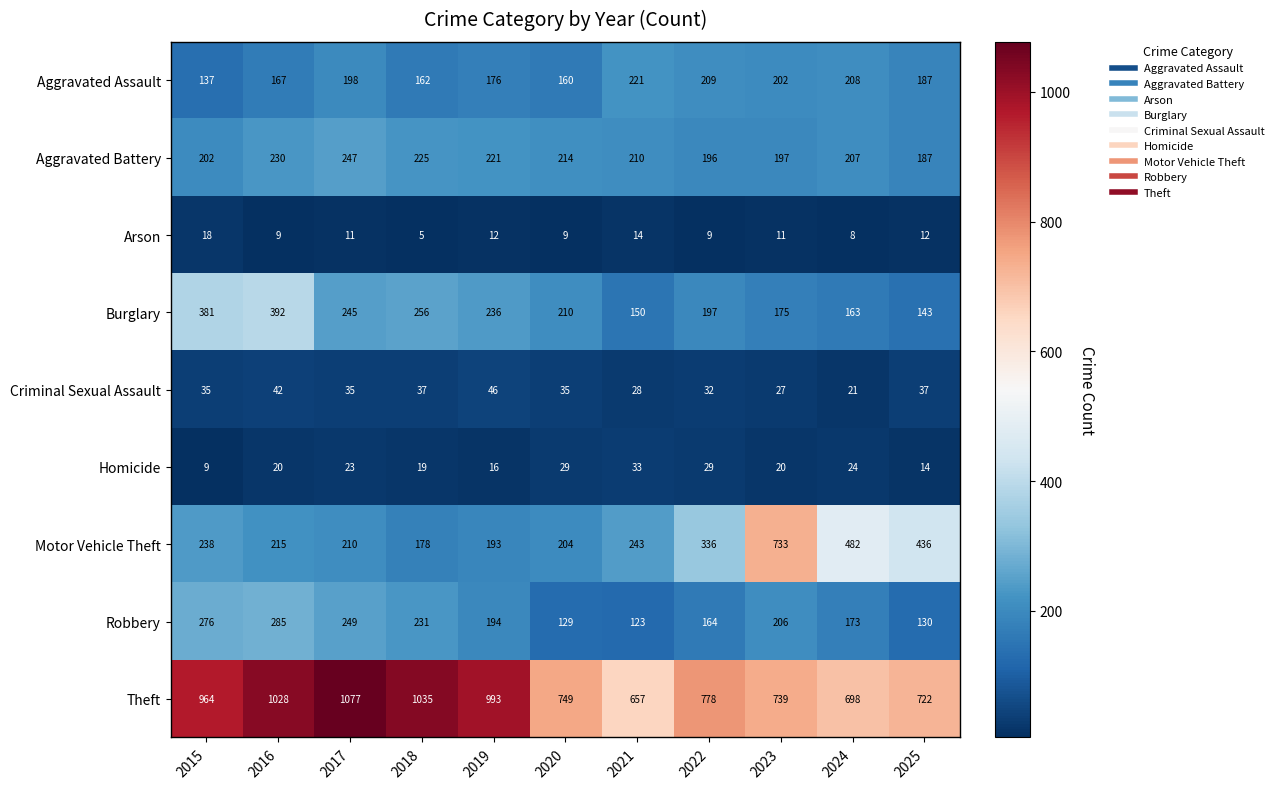

What is the spread (max minus min) of values at 2024?

690